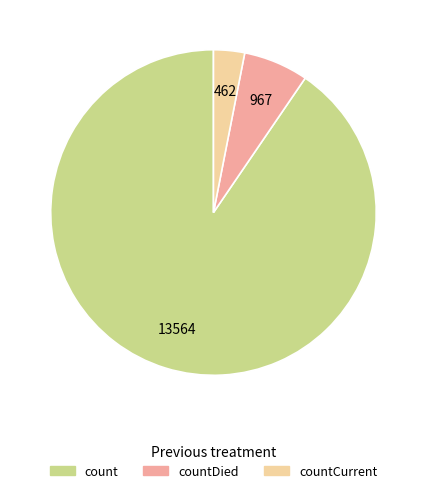

How many segments does this pie chart have?

3